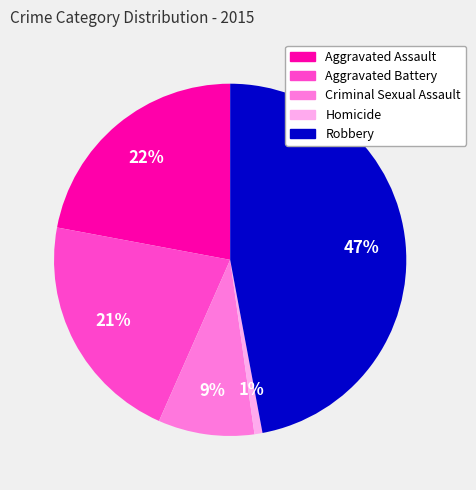

True or false: Aggravated Assault accounts for 15% of the total.

False